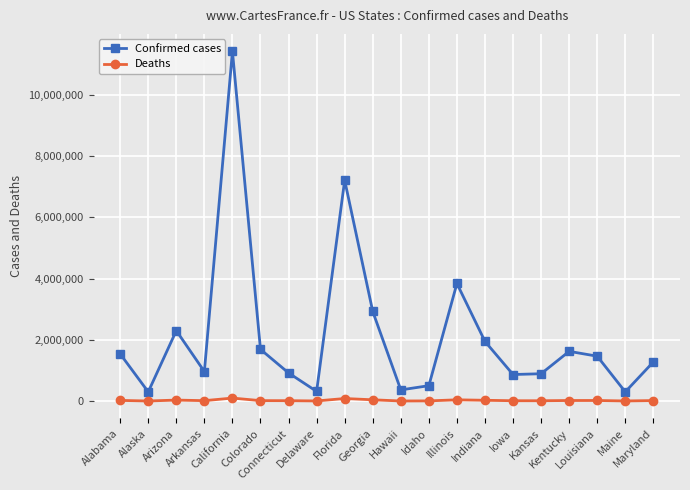

True or false: Confirmed cases and Deaths intersect in this chart.

False